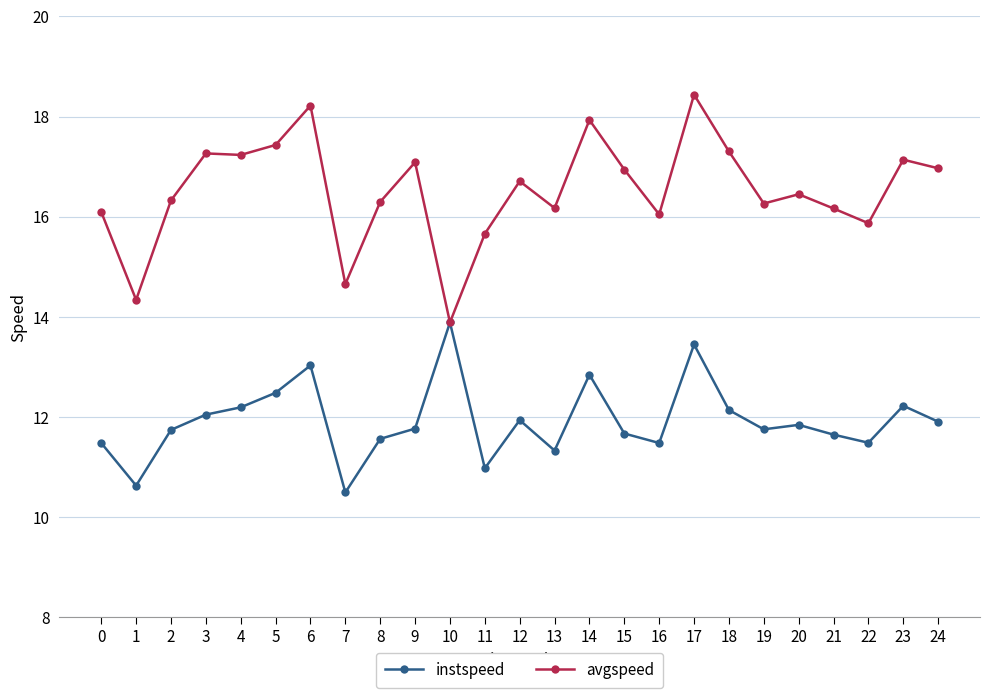

Where is the first local maximum for instspeed?

6